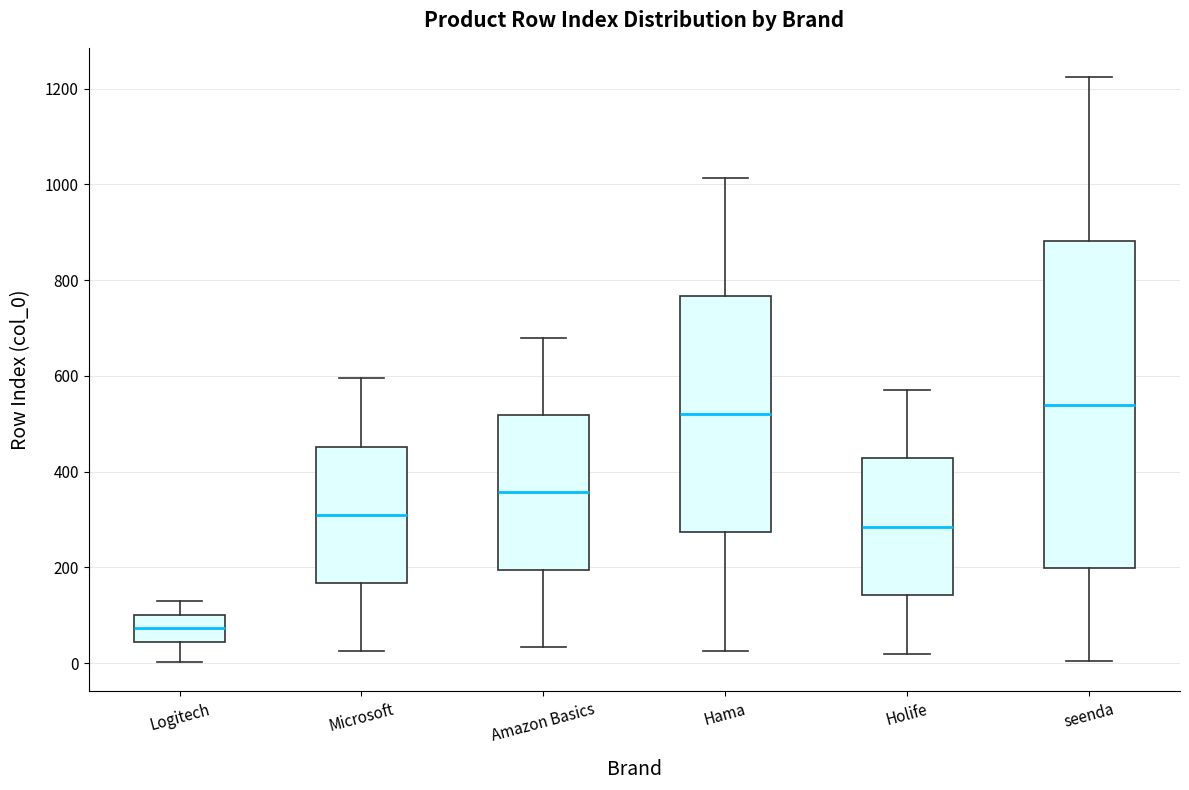

Which box is the tallest, from its lower edge to its upper edge?

seenda